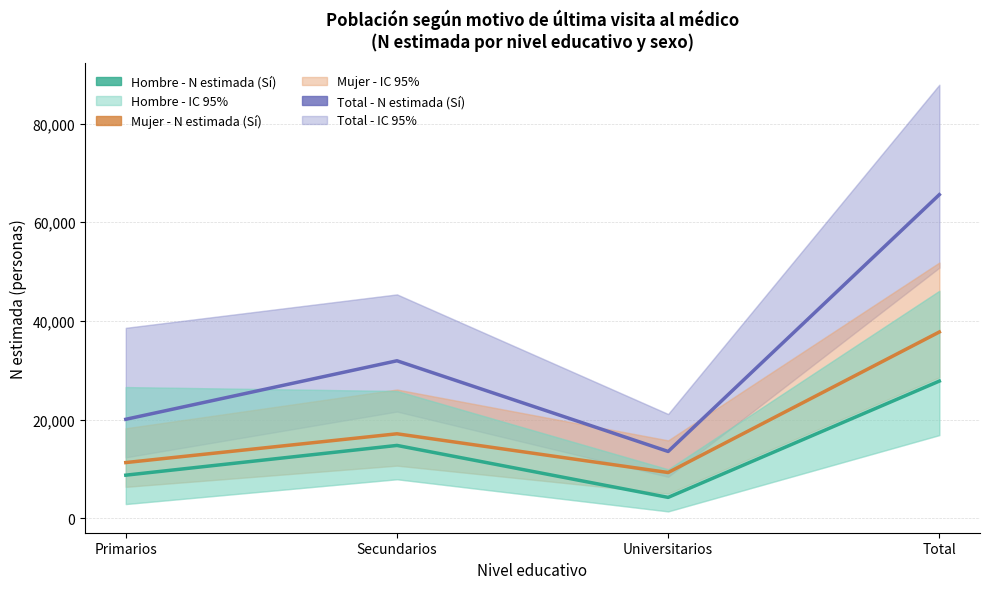

Is the value of Mujer - N estimada (Sí) at Secundarios greater than the value of Total - N estimada (Sí) at Universitarios?

Yes